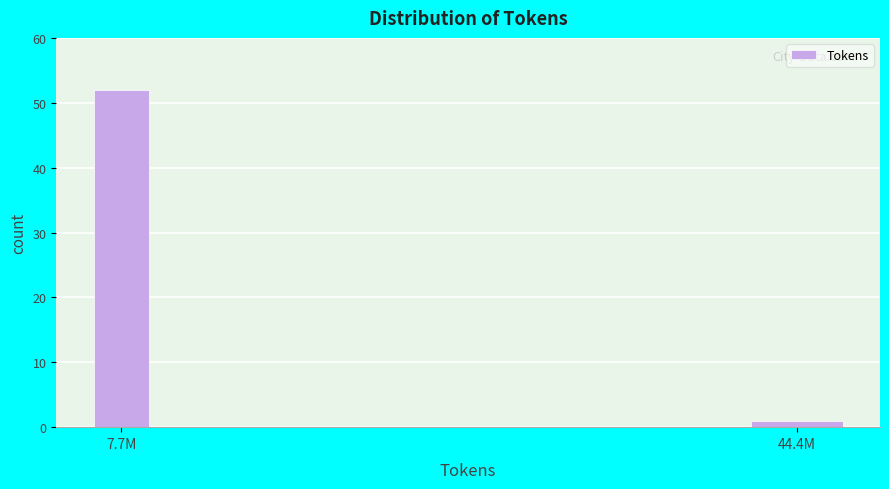

Reading left to right, what are all the values shown in this chart?

7.7M=52	44.4M=1